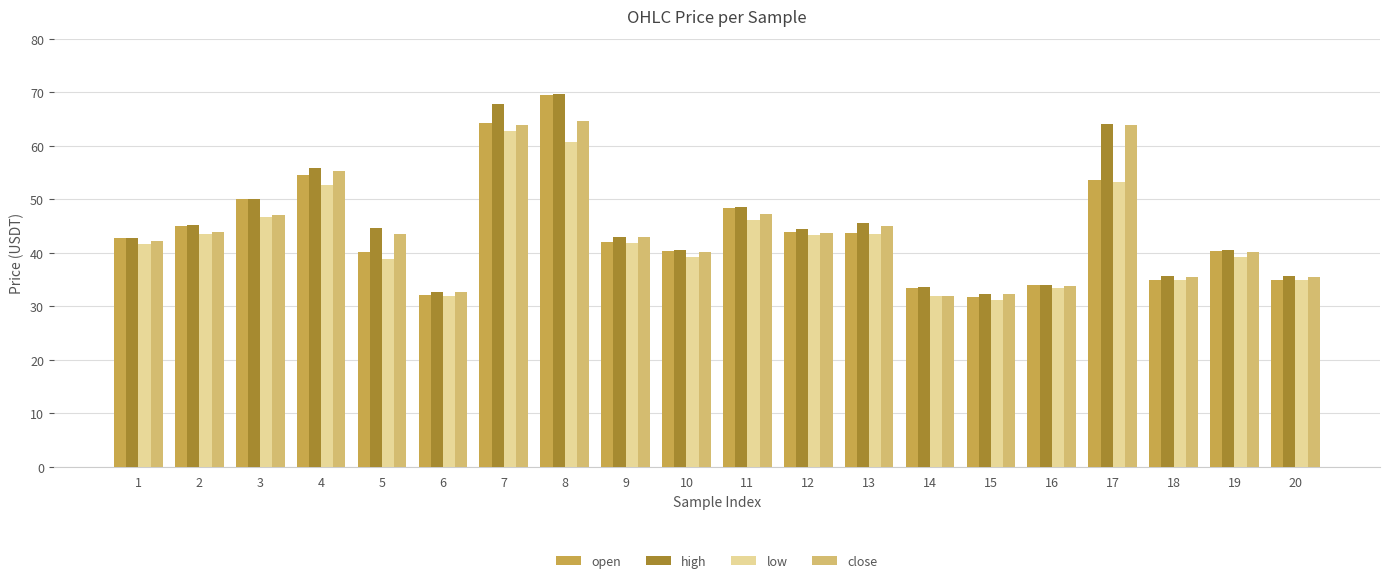

At which category does the chart reach its peak across all series?

8